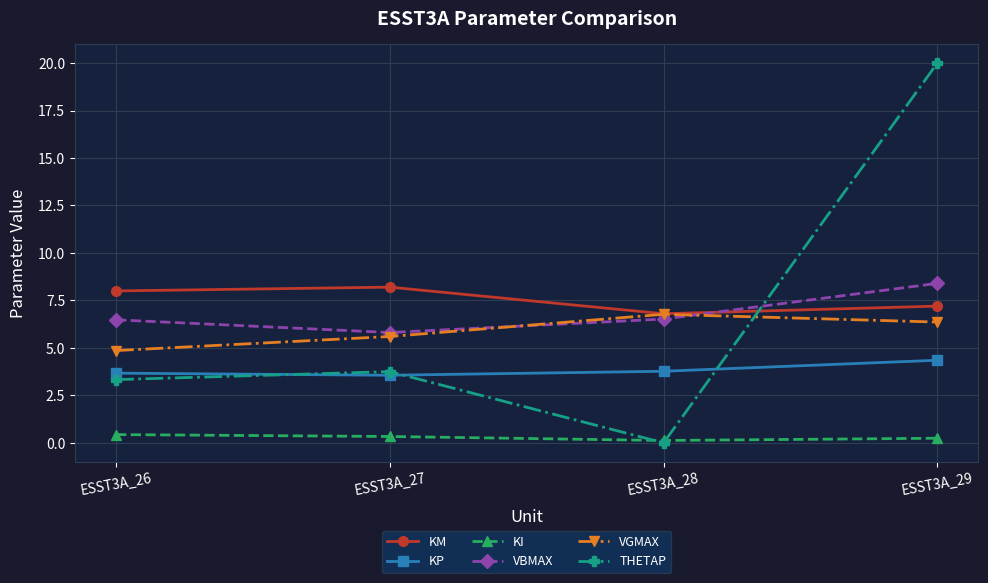

What is the value of the VGMAX point at the 3rd from the left?

6.8